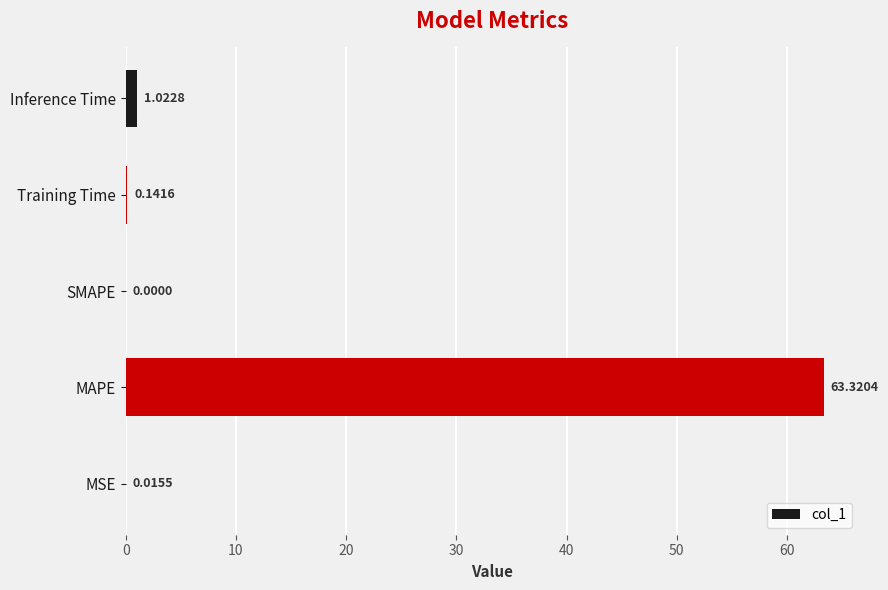

What is the sum of the values at MAPE and Inference Time?

64.3